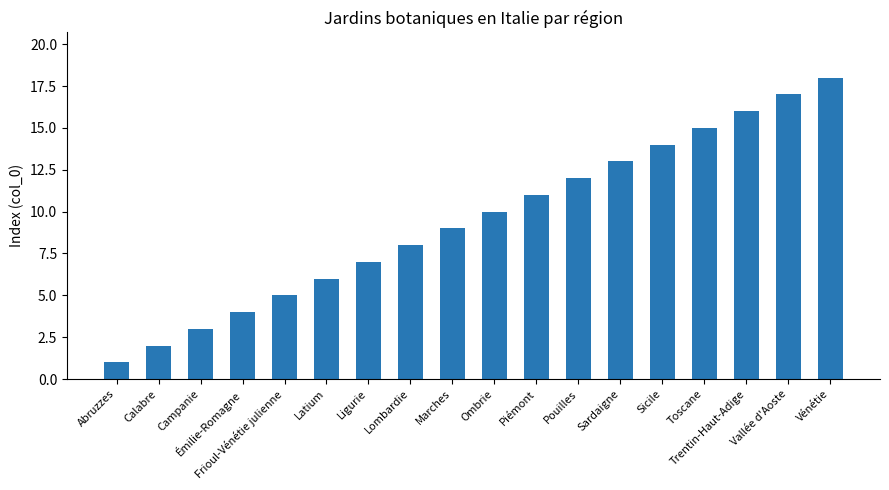

Read the value at Émilie-Romagne.

4